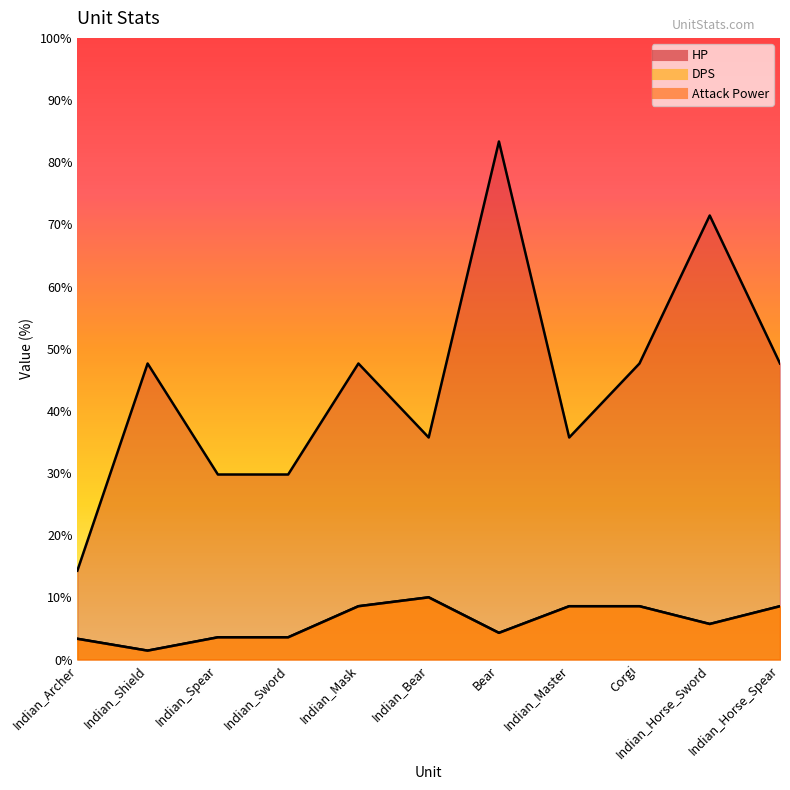

Where is DPS nearest to the value 240?

Indian_Horse_Sword